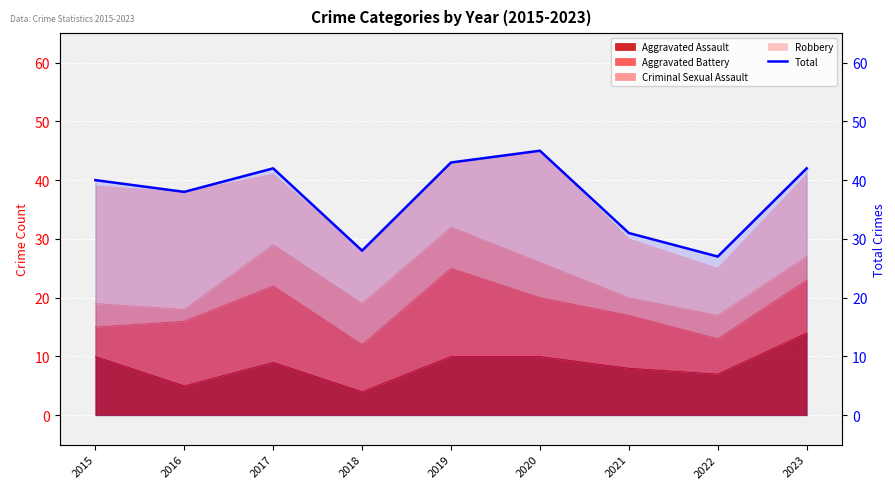

Between 2018 and 2016, which is larger?

2016